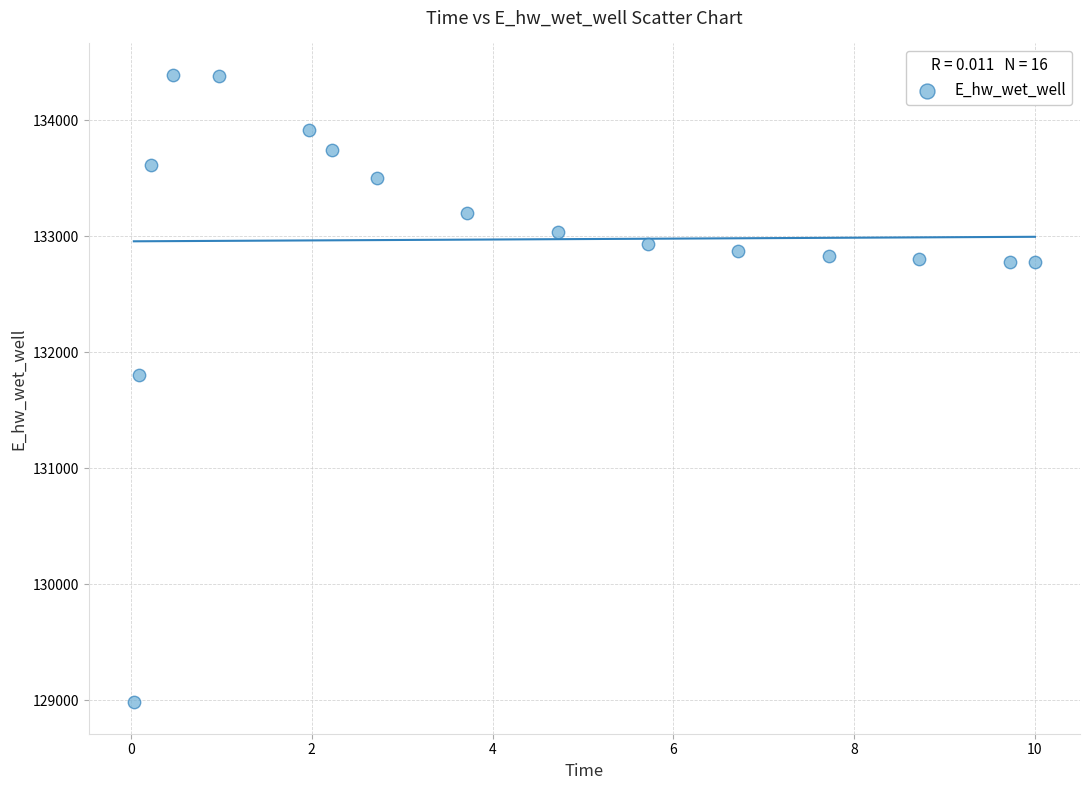

What Y value in the scatter plot is closest to 131687?

131804.2